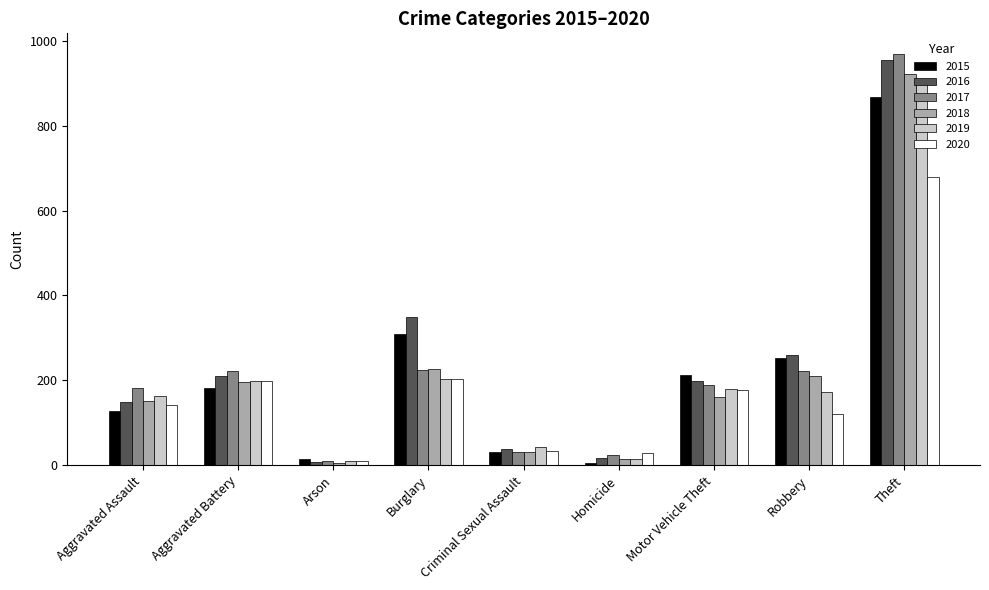

Are the bars horizontal?

No